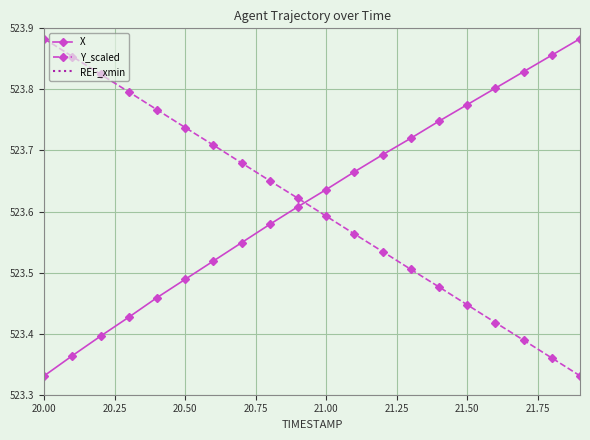

True or false: REF_xmin and X intersect in this chart.

False